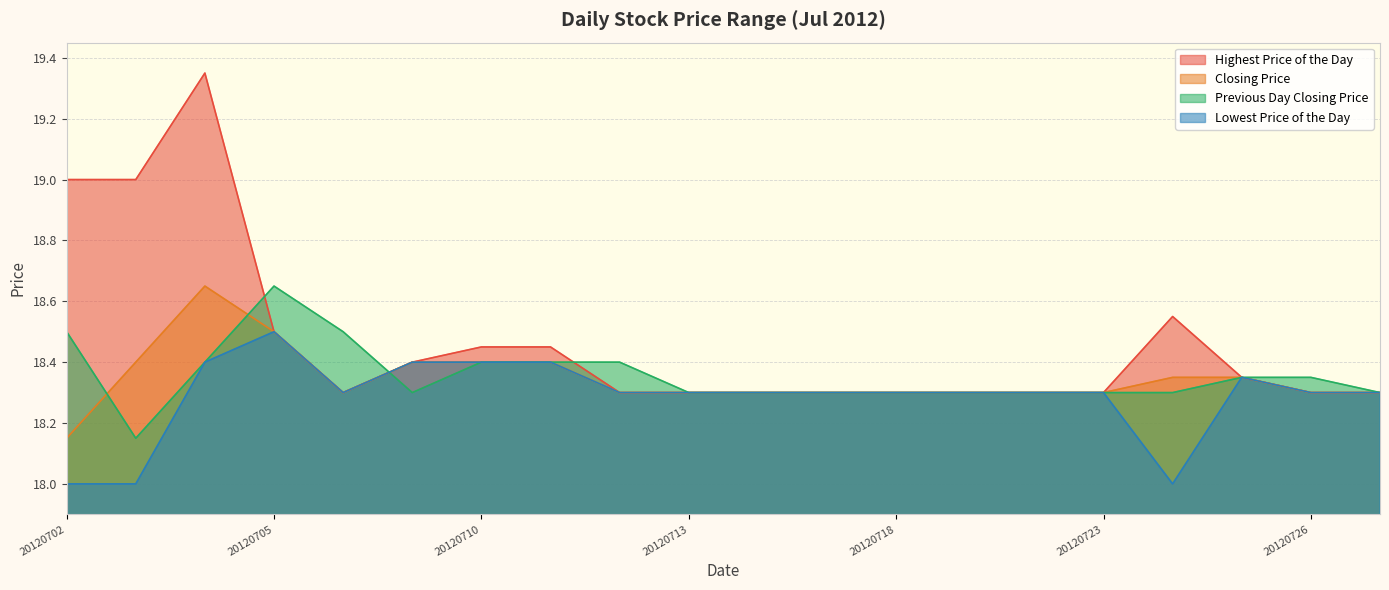

Does the chart display data point markers on the line(s)?

No